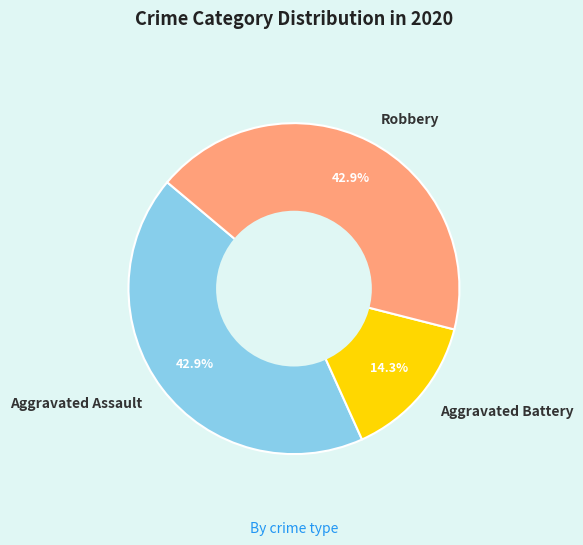

What percentage is NOT represented by Aggravated Battery?

85.7%